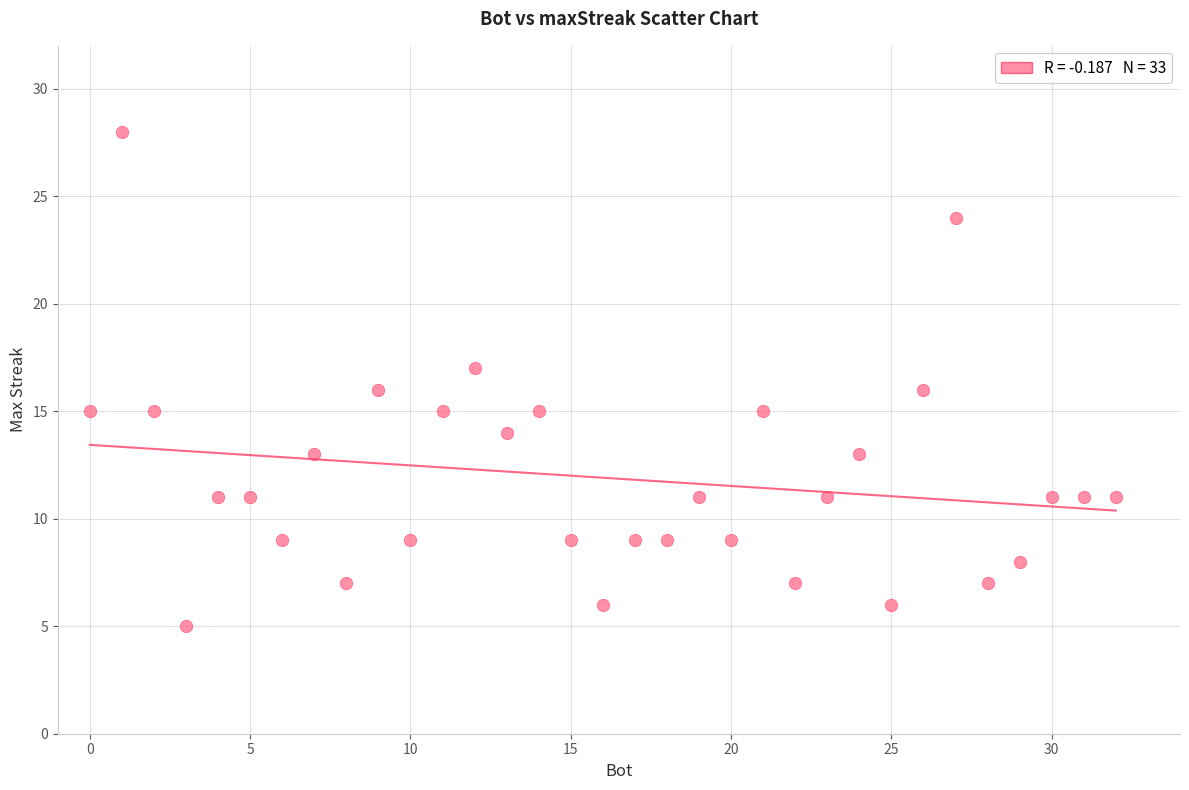

What is the range of X values (max minus min)?

32